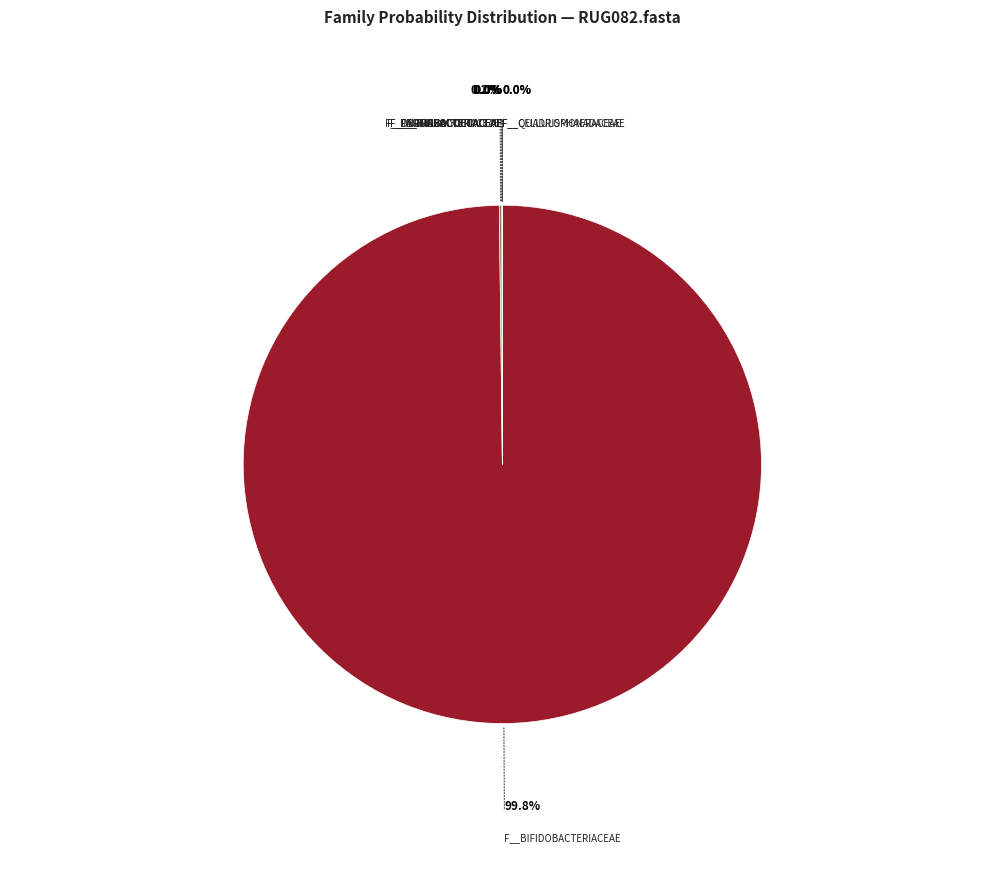

Is there a majority slice in this chart?

Yes